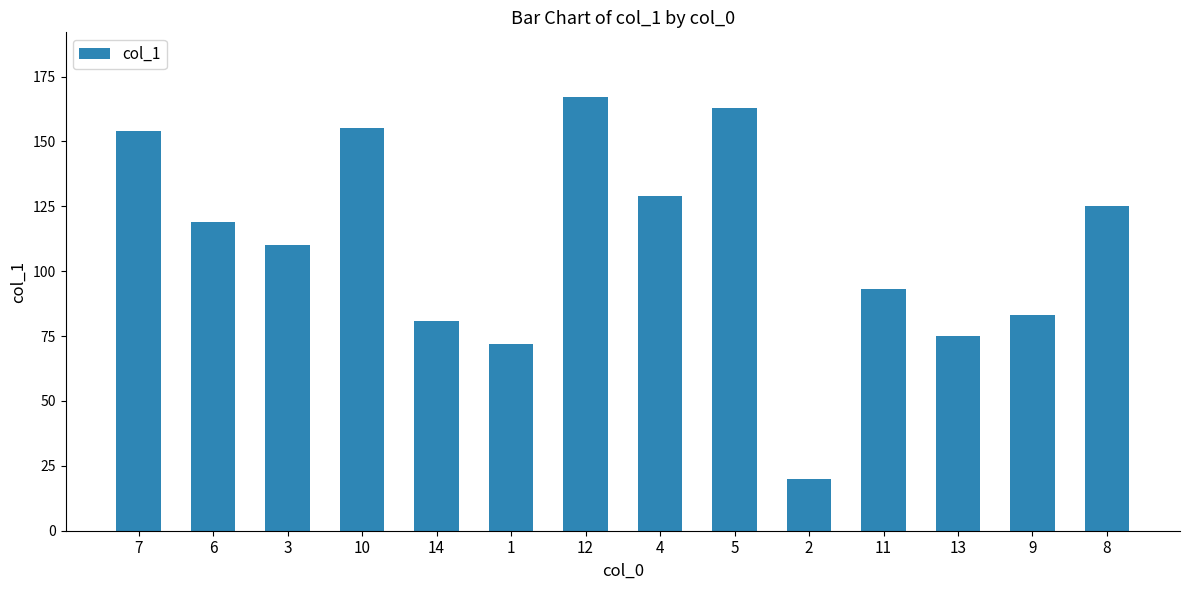

How many distinct data groups are displayed?

1